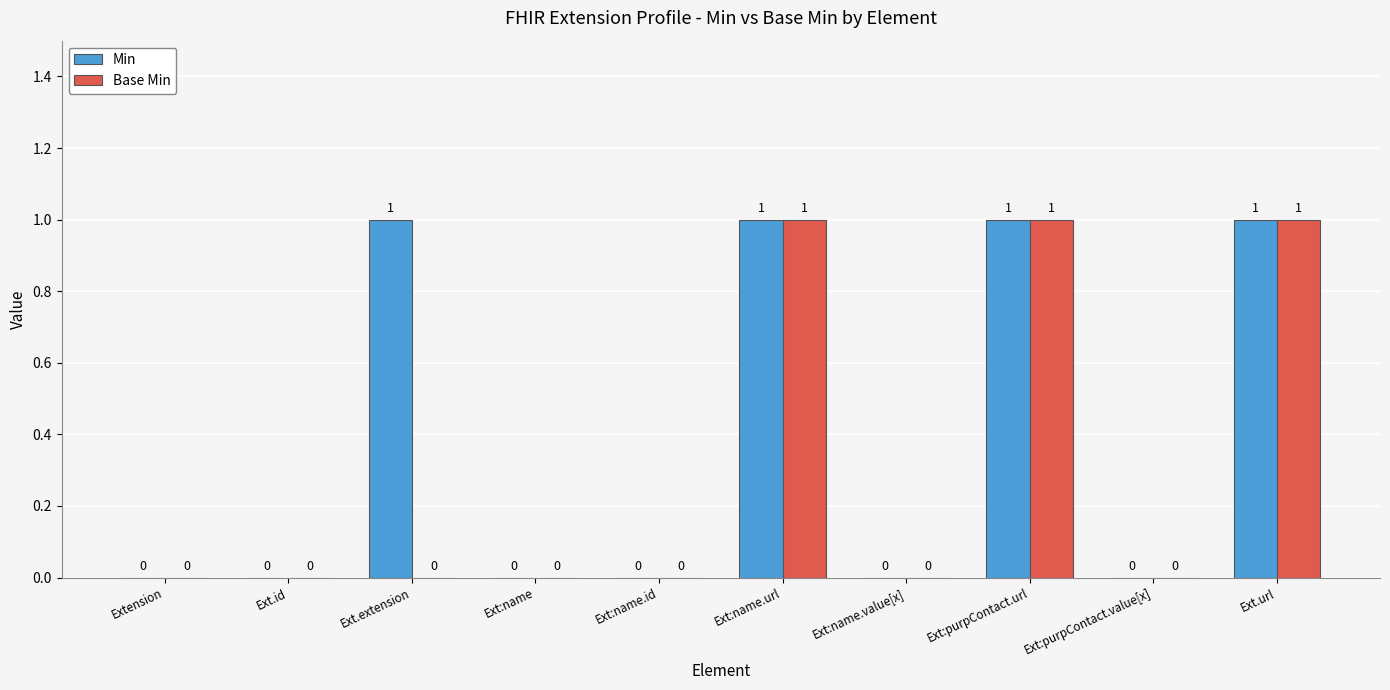

Reading left to right, extract all data points from this chart.

Min: Extension=0	Ext.id=0	Ext.extension=1	Ext:name=0	Ext:name.id=0	Ext:name.url=1	Ext:name.value[x]=0	Ext:purpContact.url=1	Ext:purpContact.value[x]=0	Ext.url=1
Base Min: Extension=0	Ext.id=0	Ext.extension=0	Ext:name=0	Ext:name.id=0	Ext:name.url=1	Ext:name.value[x]=0	Ext:purpContact.url=1	Ext:purpContact.value[x]=0	Ext.url=1